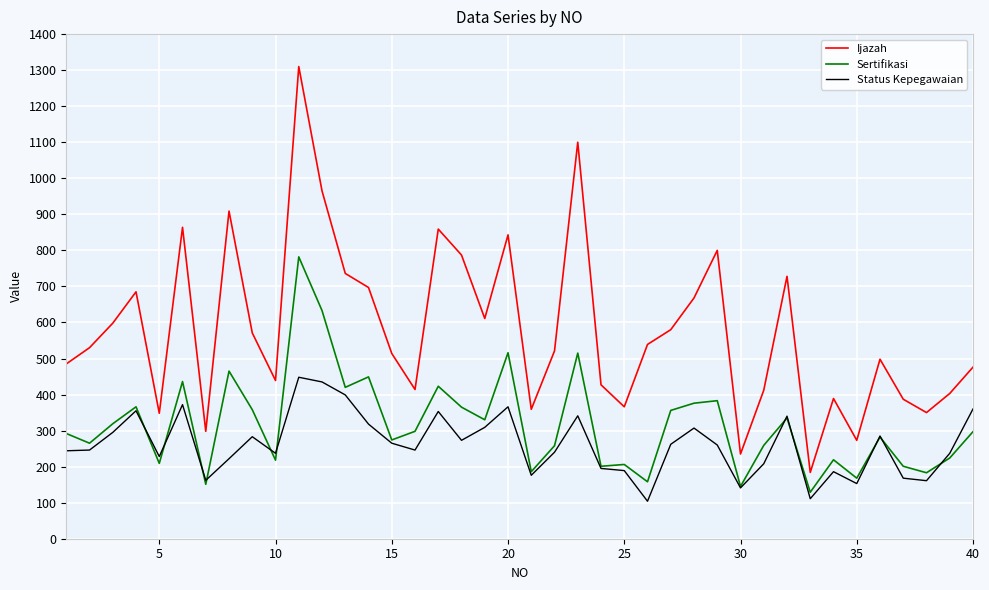

Which series has the largest total across all categories?

Ijazah